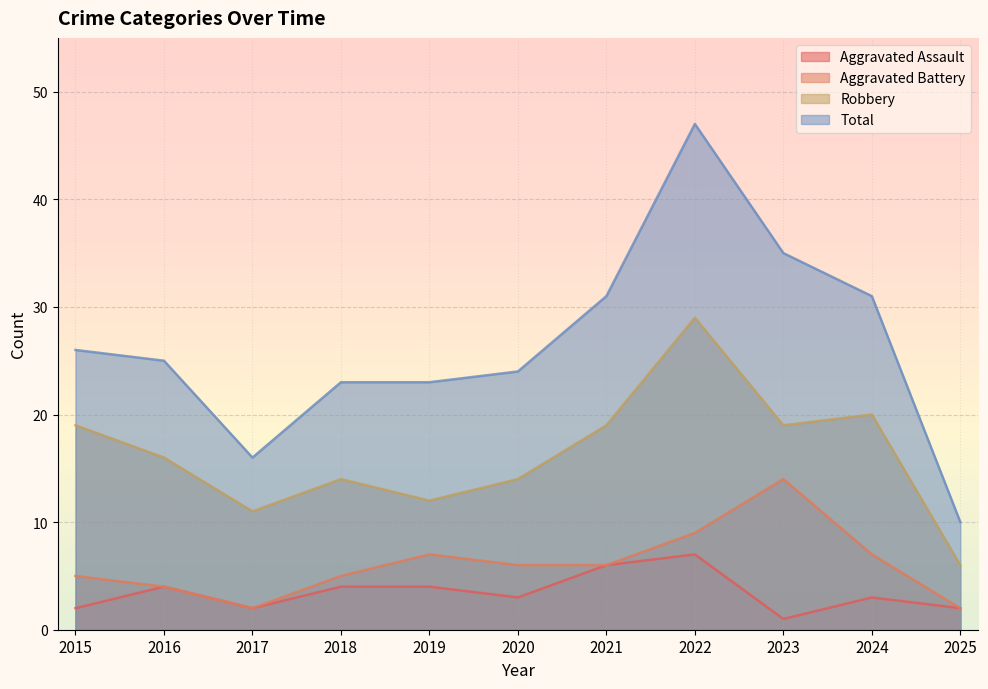

Is the value of Robbery at 2022 greater than the value of Aggravated Assault at 2015?

Yes